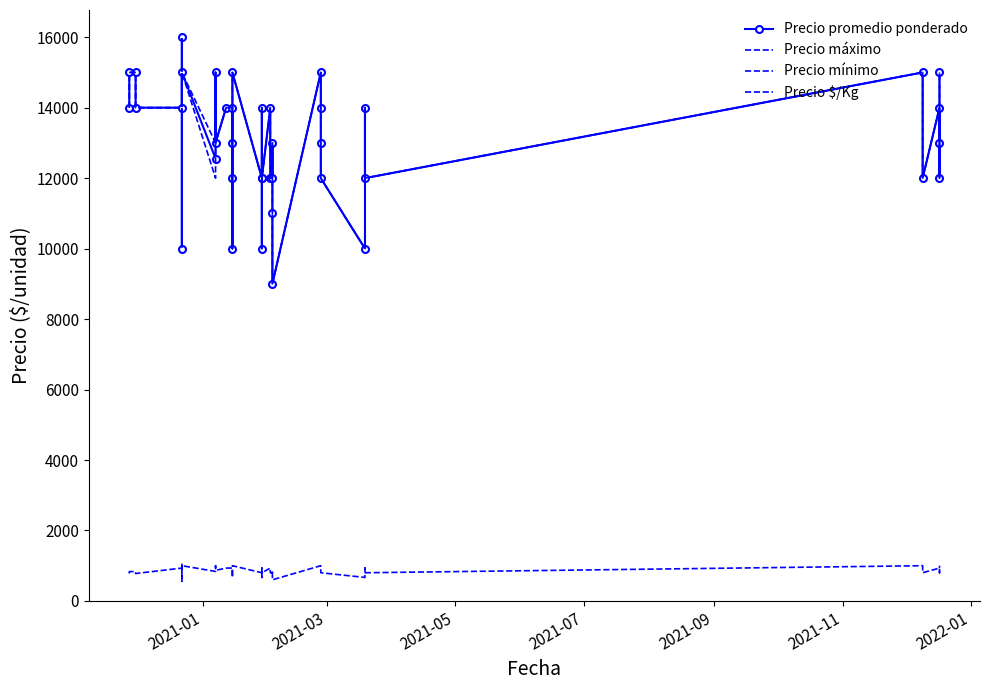

What are all the series names shown in the legend?

Precio promedio ponderado, Precio máximo, Precio mínimo, Precio $/Kg